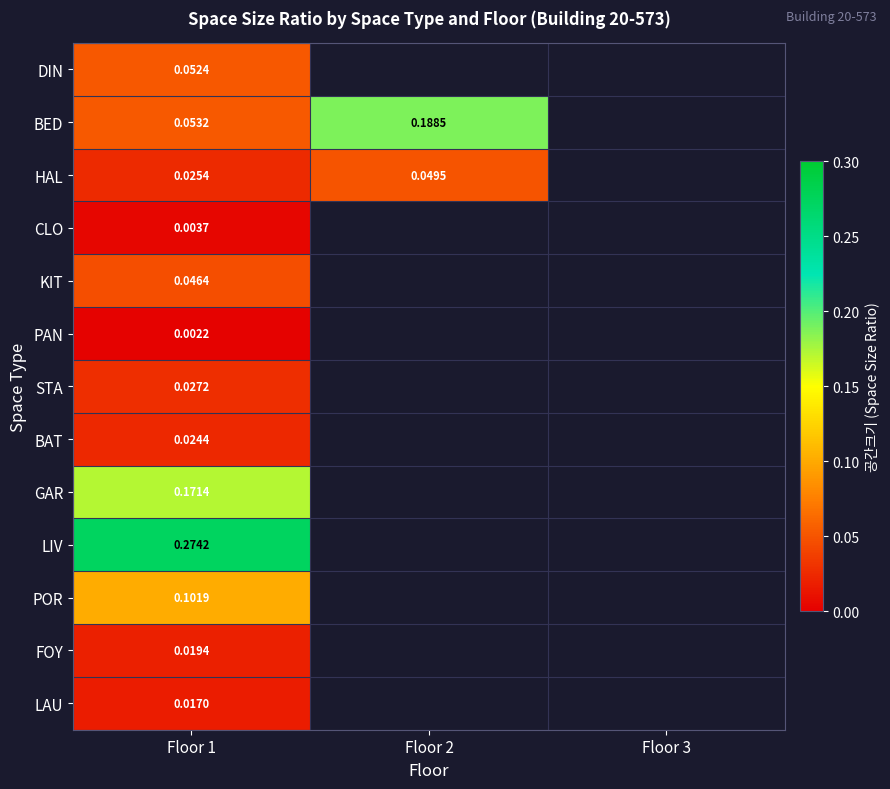

What is the spread (max minus min) of values at Floor 1?

0.3